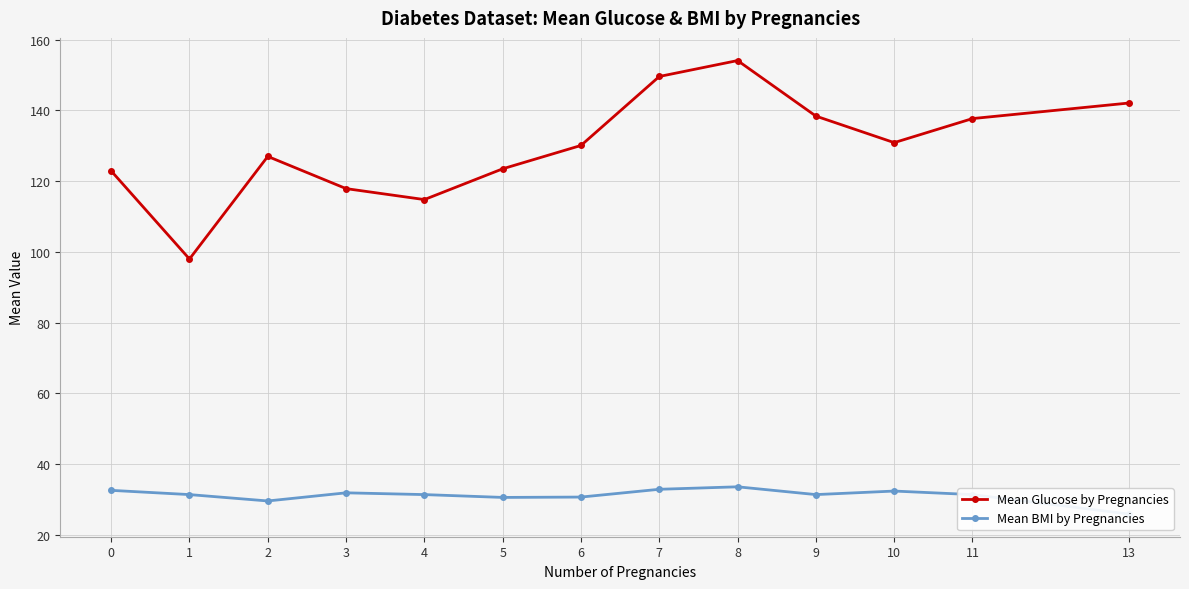

What is the sum of all Mean Glucose by Pregnancies values?

1687.0